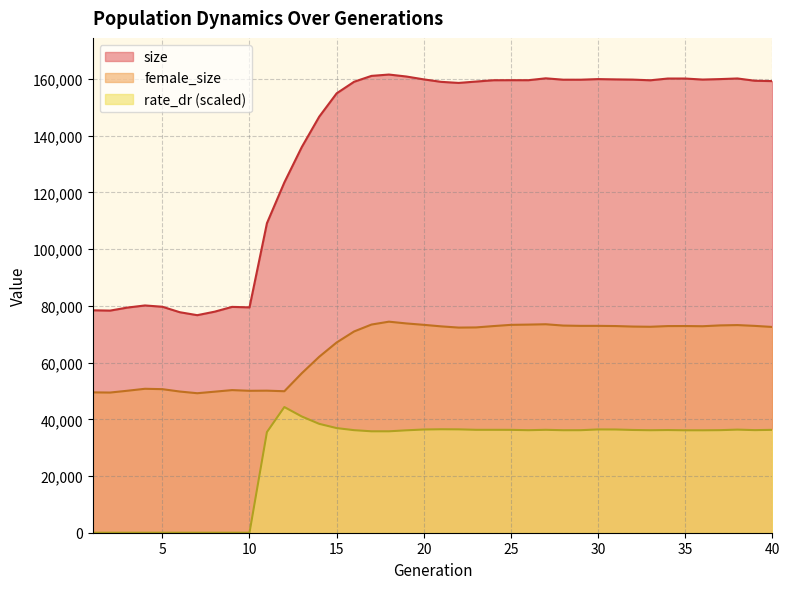

What is the average value of the size series?

136353.9